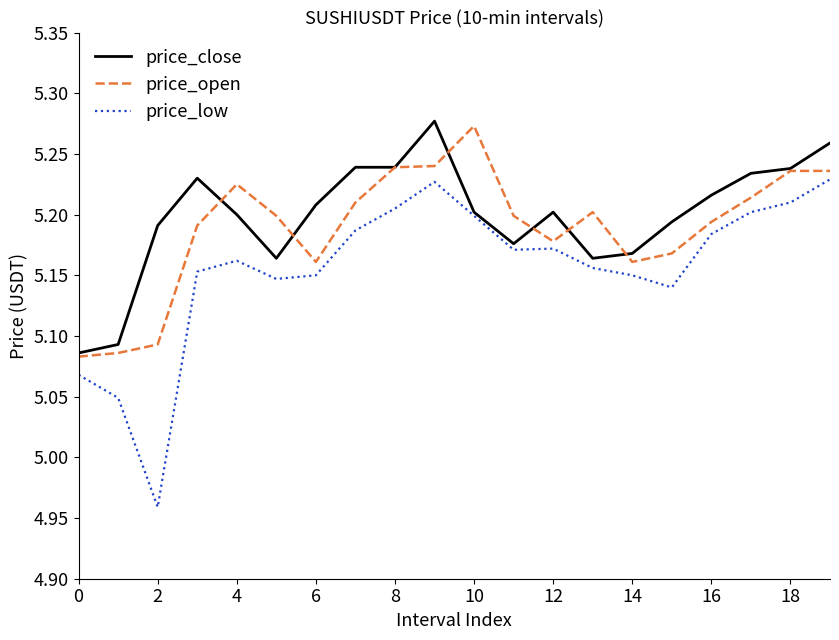

True or false: price_low has more than 0 points higher than both neighbors.

True